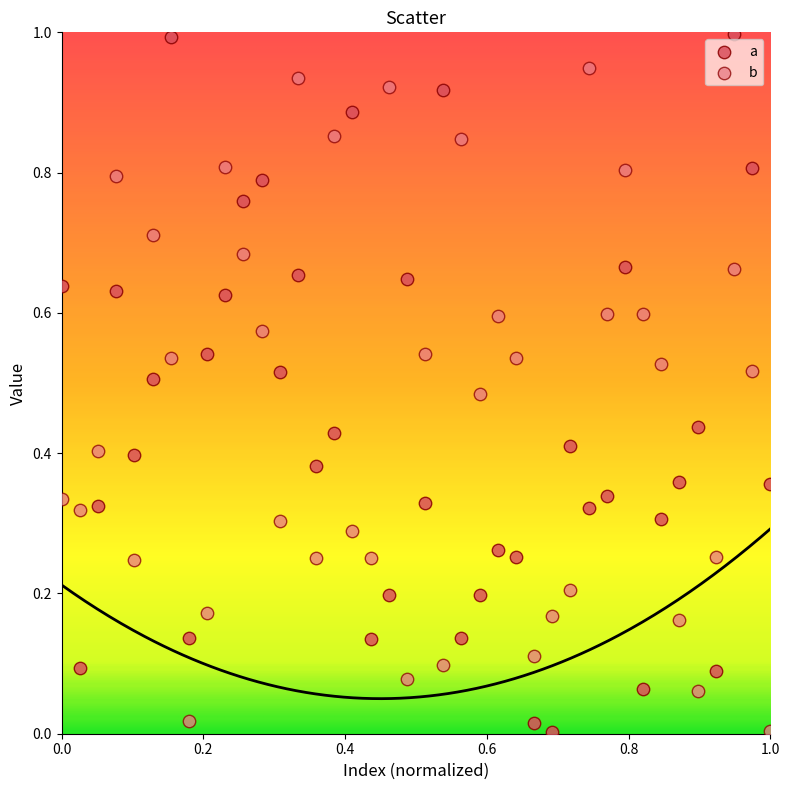

Which series contains the highest Y value?

a